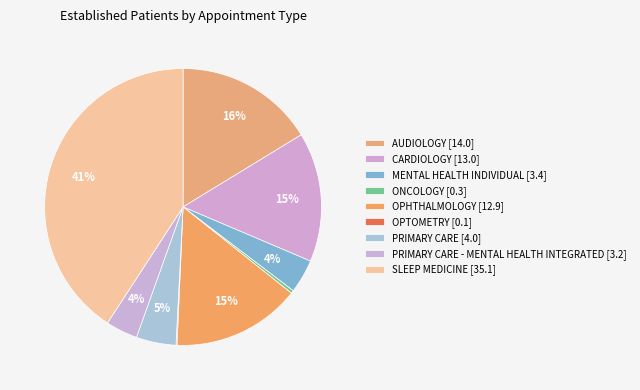

To the nearest percent, what is the difference between the largest and smallest slice percentages?

41%